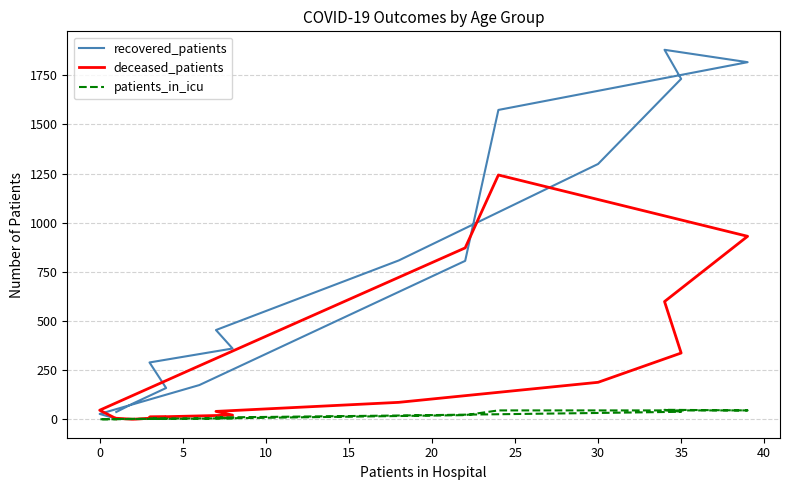

Reading right to left, list all the values displayed in this chart.

recovered_patients: 3	27	174	806	1574	1817	1880	1732	1299	808	454	360	289	159	80	37
deceased_patients: 3	46	272	872	1243	931	599	337	188	86	40	21	11	10	0	5
patients_in_icu: 0	0	3	21	45	45	48	38	32	19	9	5	3	2	2	1